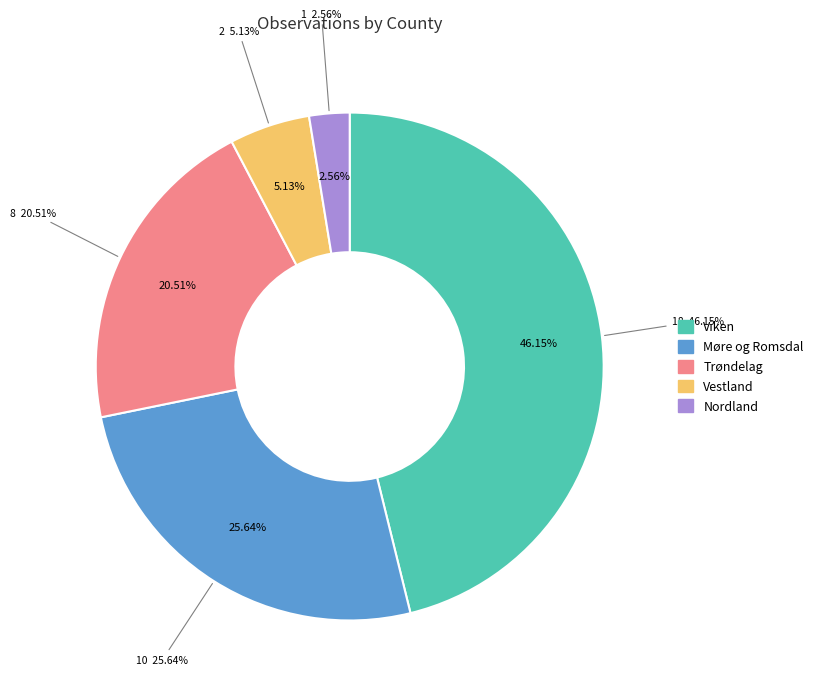

What percentage is the Trøndelag slice, to the nearest percent?

21%